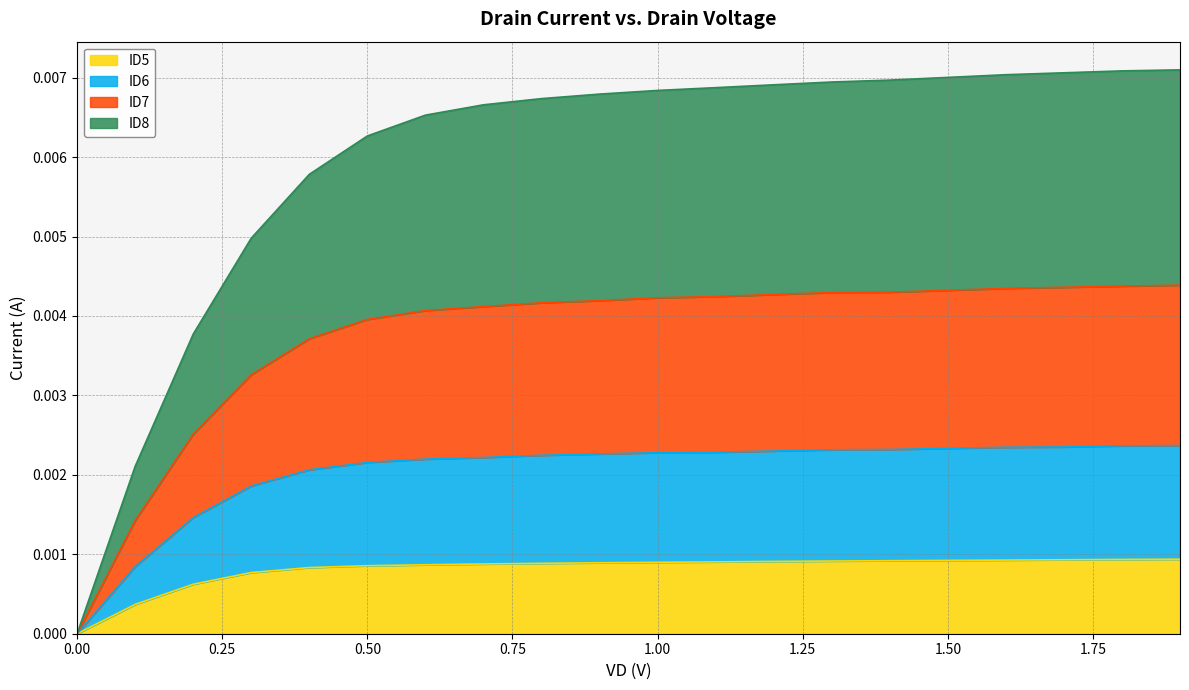

What are all the series names shown in the legend?

ID5, ID6, ID7, ID8